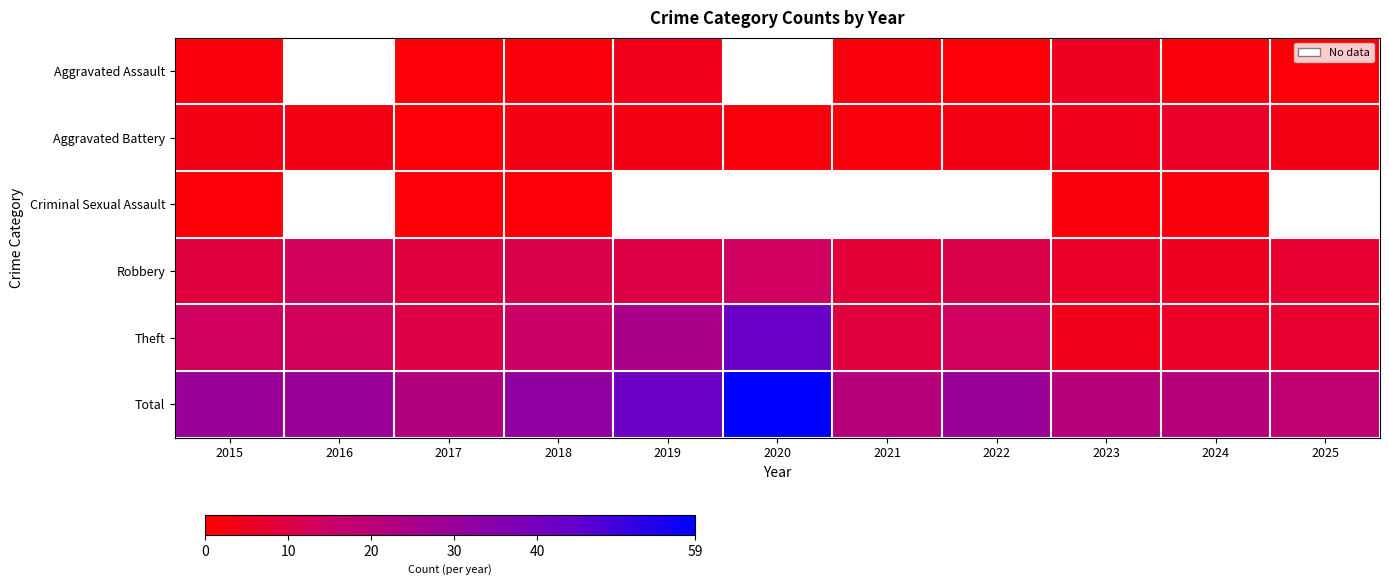

What is the average value of the Aggravated Battery series?

3.0